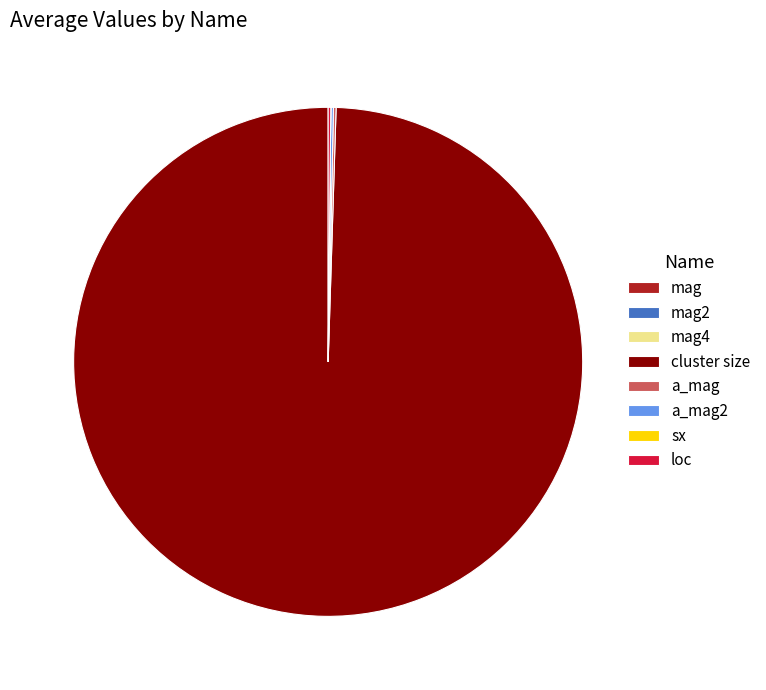

Is it true that cluster size is 87% of the pie?

False